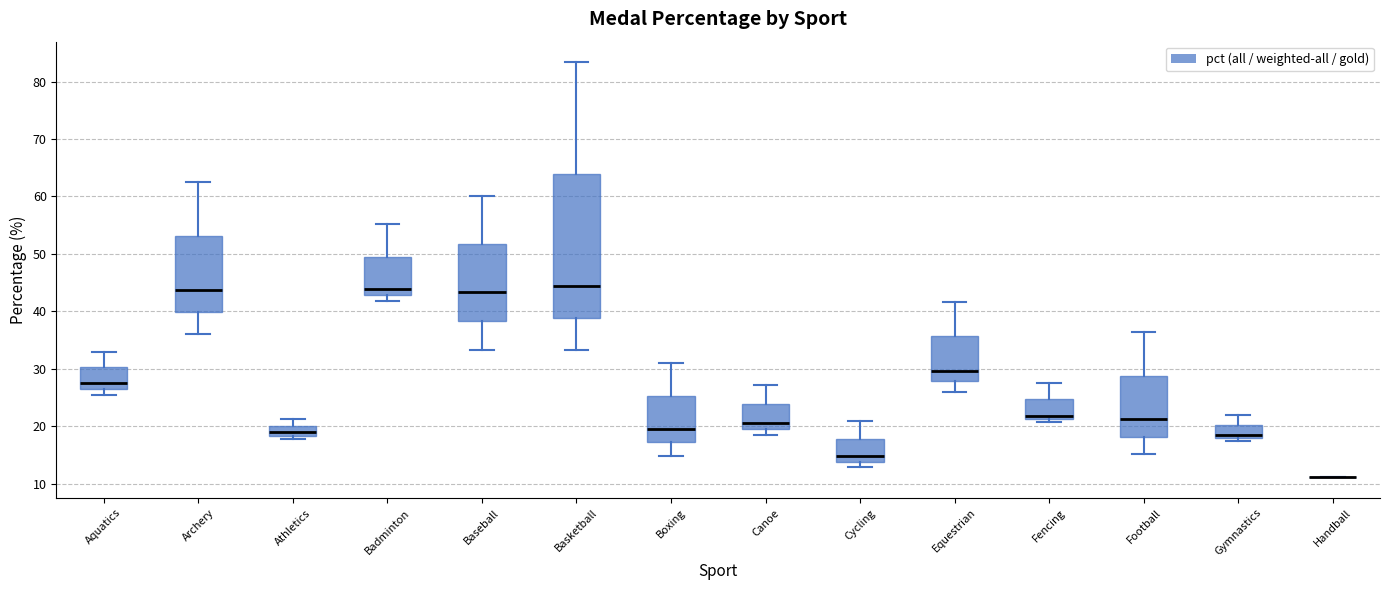

Reading left to right, transcribe this box plot: for each box, give where its median line is, the range the box spans, and where its two whiskers end, as read against the y-axis. The values are not printed on the chart, so give them approximately, as read against the axis.

Aquatics: median 28, box 26 to 30, whiskers 25 to 33
Archery: median 44, box 40 to 53, whiskers 36 to 63
Athletics: median 19, box 18 to 20, whiskers 18 (just below the box's lower edge) to 21
Badminton: median 44, box 43 to 49, whiskers 42 to 55
Baseball: median 43, box 38 to 52, whiskers 33 to 60
Basketball: median 44, box 39 to 64, whiskers 33 to 83
Boxing: median 20, box 17 to 25, whiskers 15 to 31
Canoe: median 20, box 19 to 24, whiskers 18 to 27
Cycling: median 15, box 14 to 18, whiskers 13 to 21
Equestrian: median 30, box 28 to 36, whiskers 26 to 42
Fencing: median 22, box 21 to 25, whiskers 21 (just below the box's lower edge) to 28
Football: median 21, box 18 to 29, whiskers 15 to 36
Gymnastics: median 18 (just above the box's lower edge), box 18 to 20, whiskers 17 to 22
Handball: box collapsed to a line at 11, whiskers 11 to 11